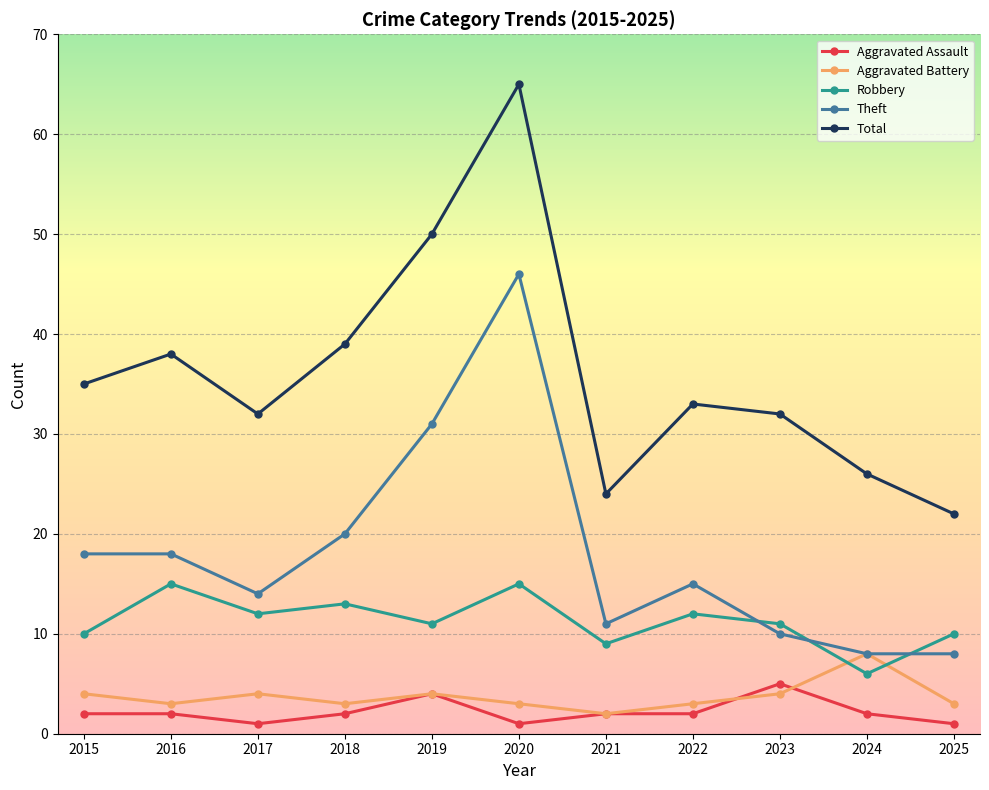

At which category does Aggravated Assault reach its first local valley?

2017